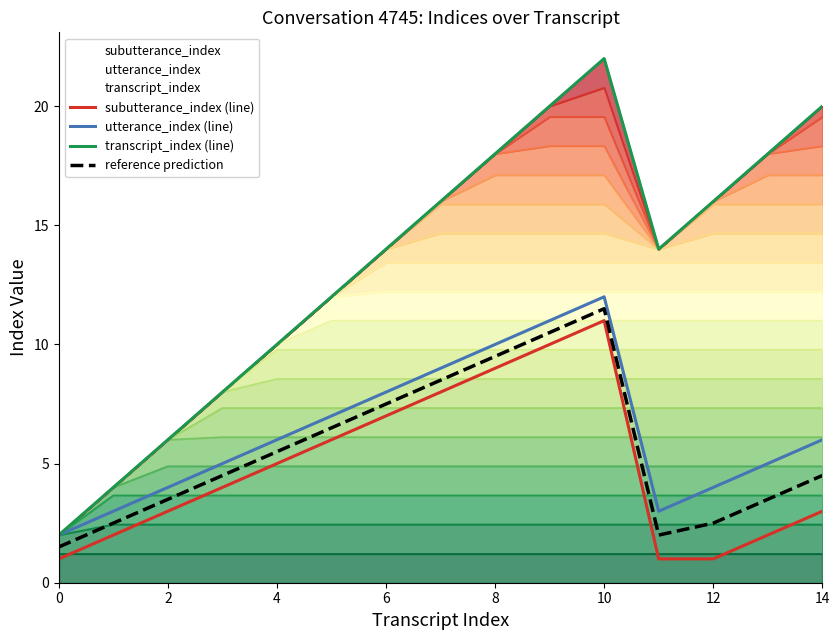

After their last crossing, which series has the higher values: utterance_index or subutterance_index?

utterance_index